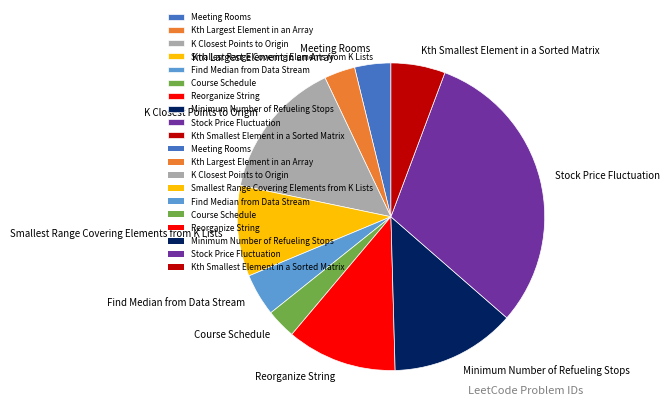

How many slices are in this pie chart?

10